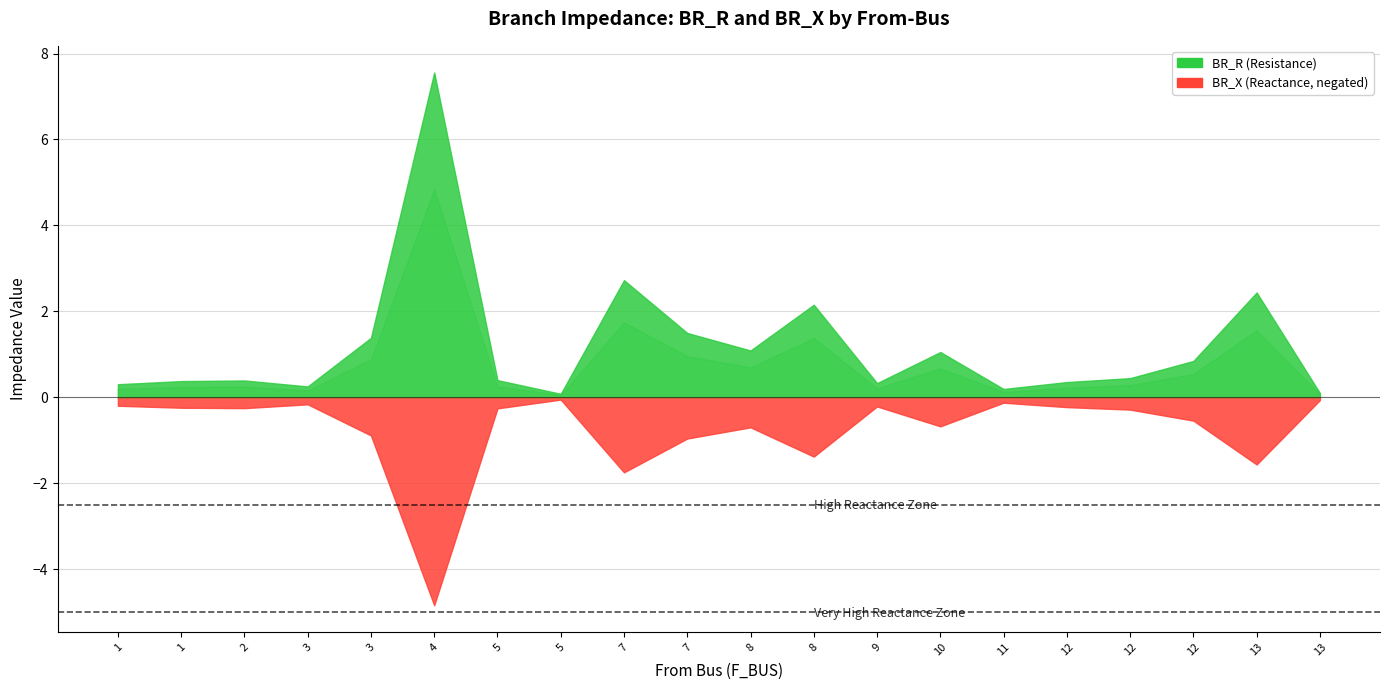

List the labels in order of BR_X value, smallest first.

5, 13, 11, 3, 1, 9, 12, 1, 2, 5, 12, 12, 10, 8, 3, 7, 8, 13, 7, 4